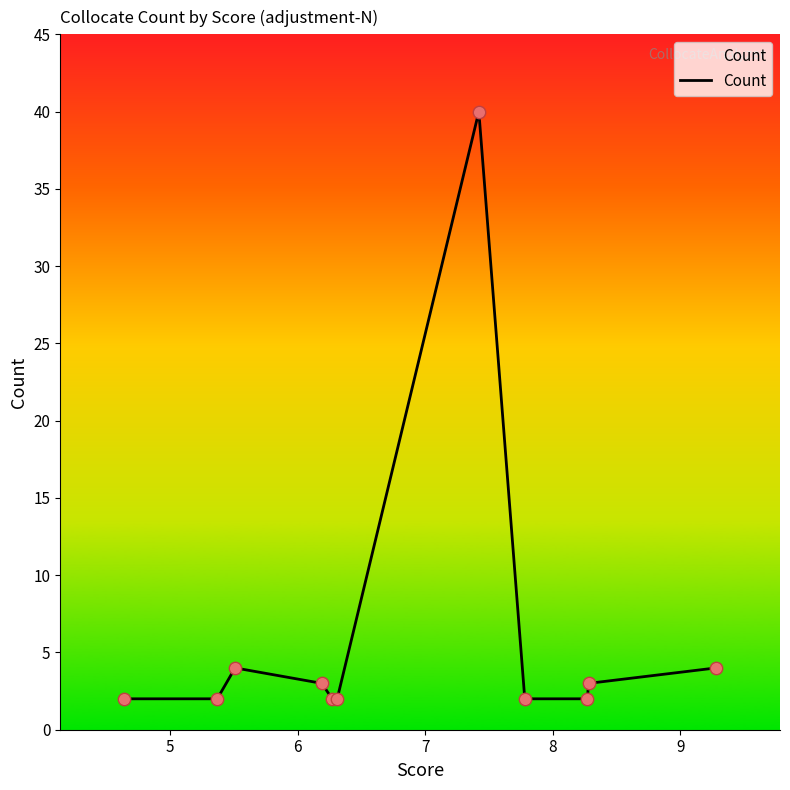

What is the greatest value displayed?

40